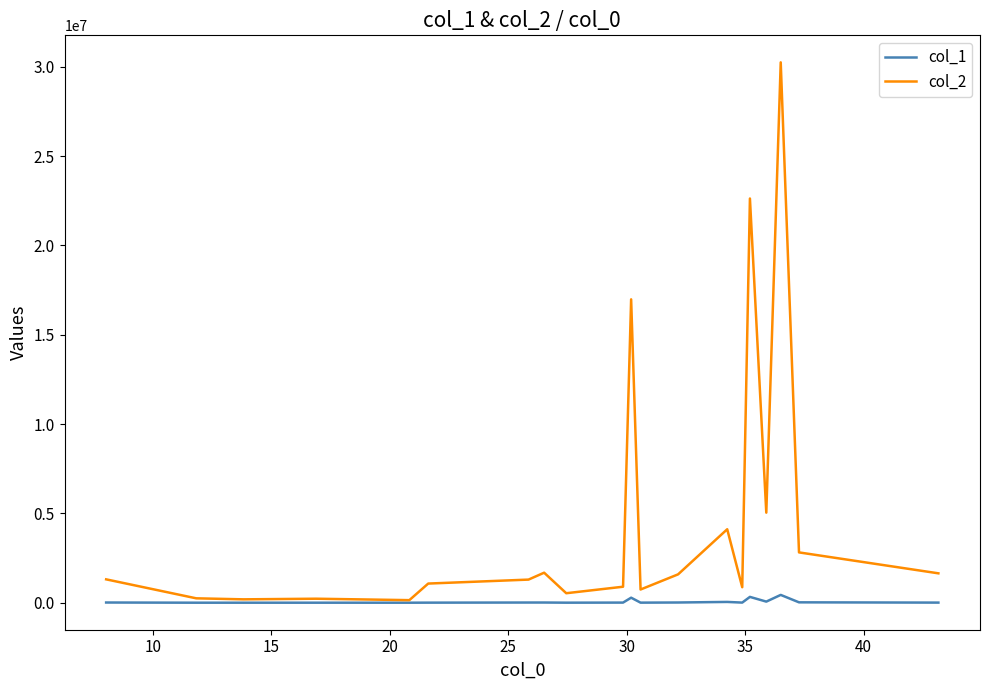

What is the maximum value shown in the chart?

30249250